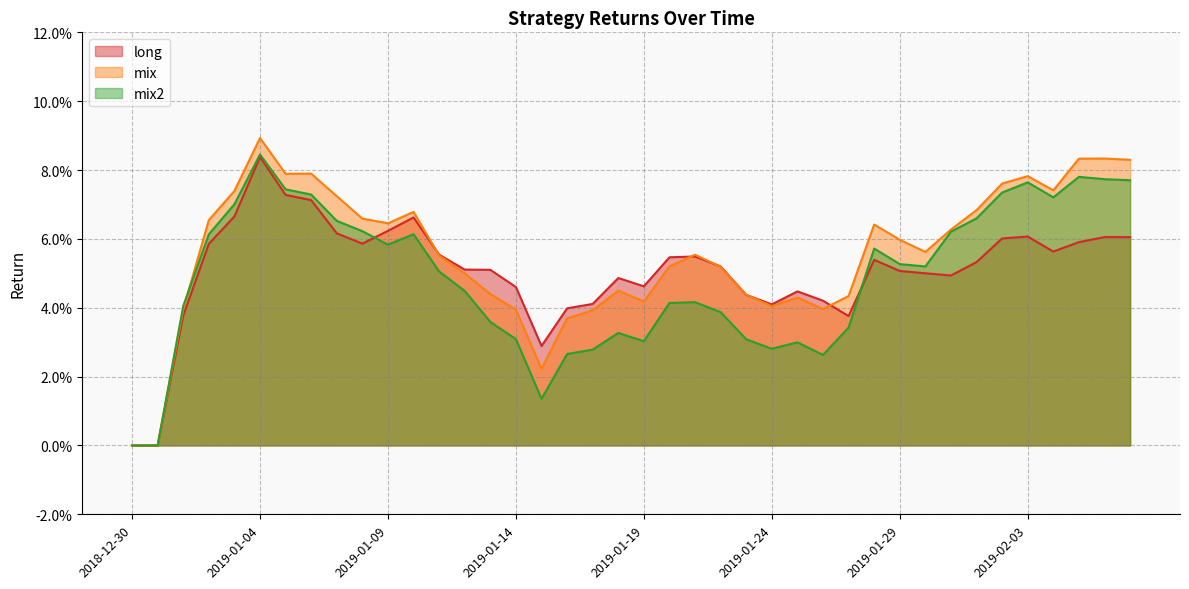

What is the value of the mix2 point at the 38th from the left?

0.1